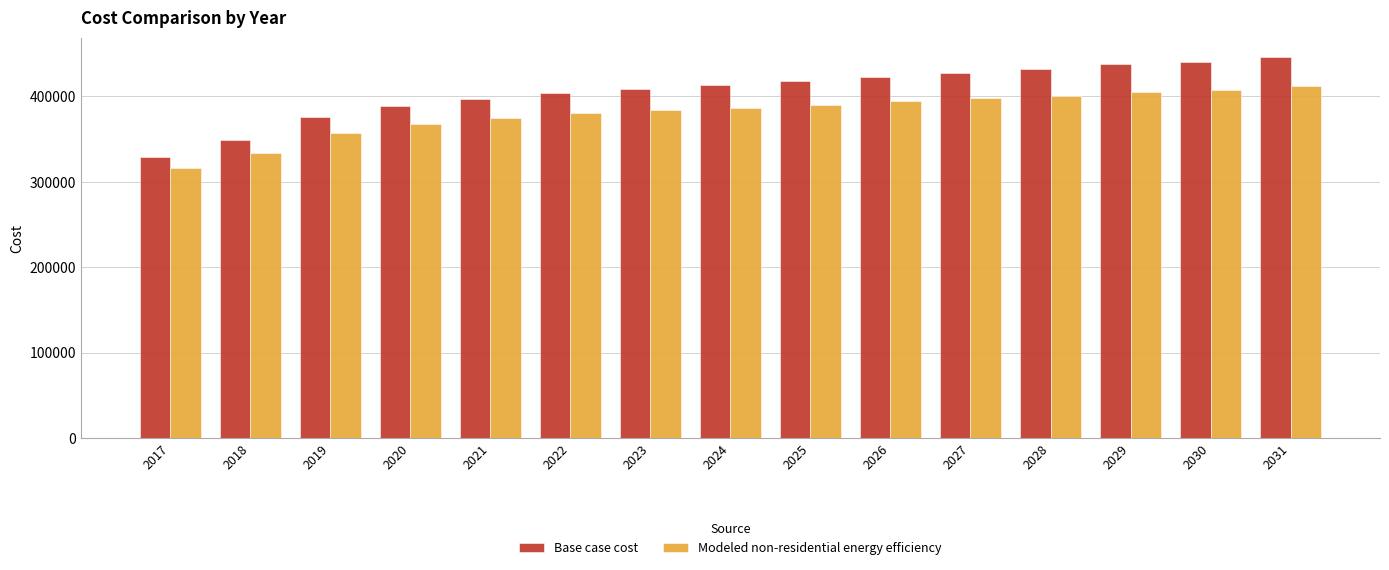

How many bars are there in each group?

2